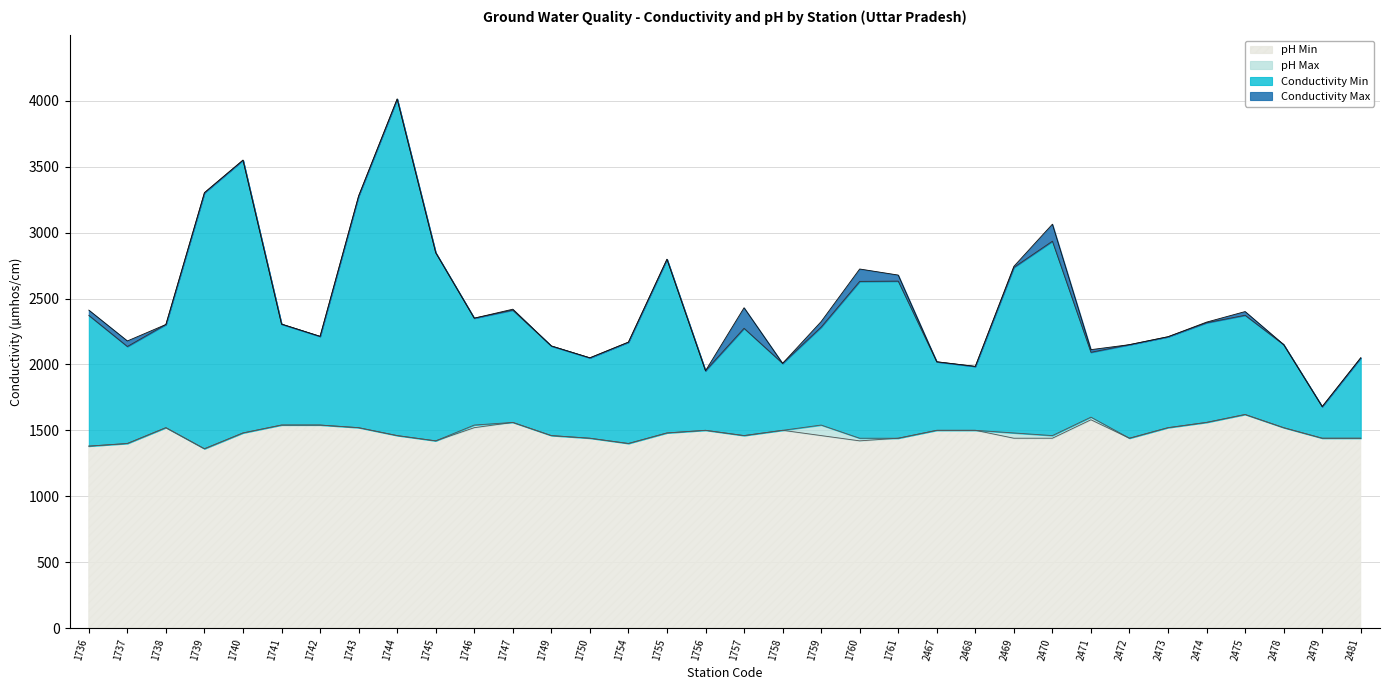

Is the value of Conductivity Max at 2471 greater than the value of pH Min at 2479?

Yes